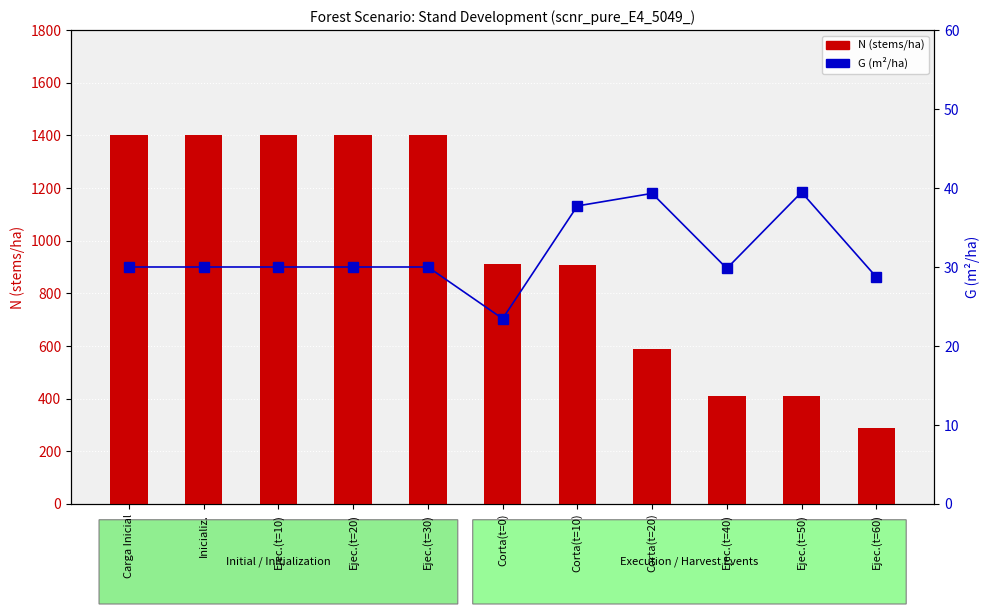

What is the label of the 2nd bar from the right?

Ejec.(t=50)